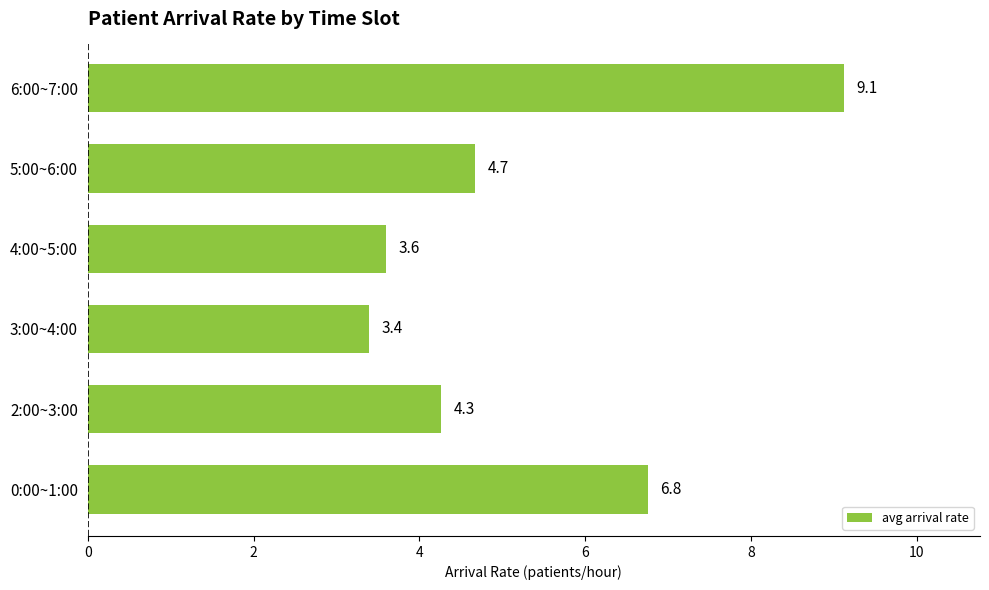

What is the difference between the maximum and minimum values?

5.7